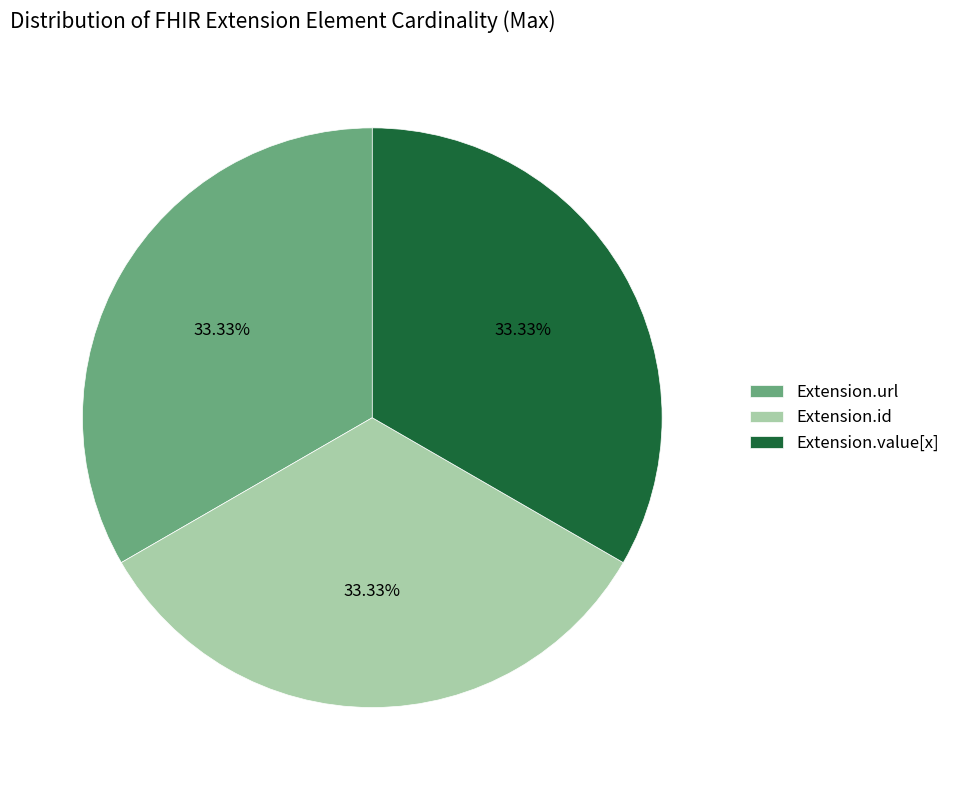

How many slices are in this pie chart?

3